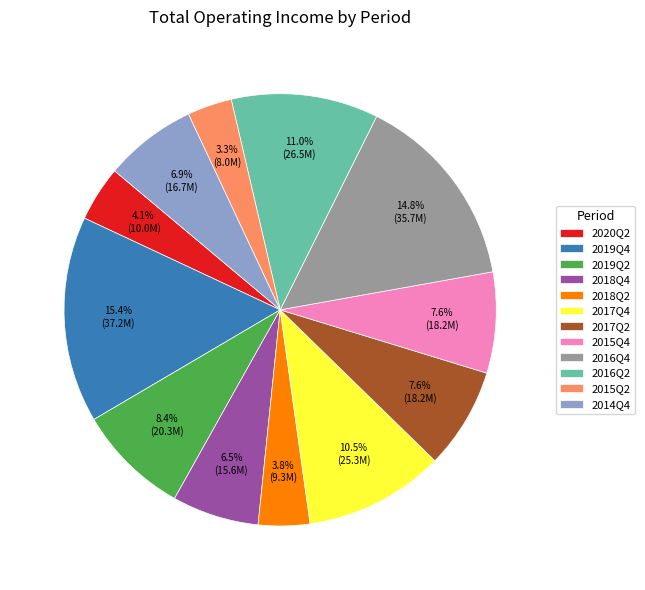

How many slices are in this pie chart?

12